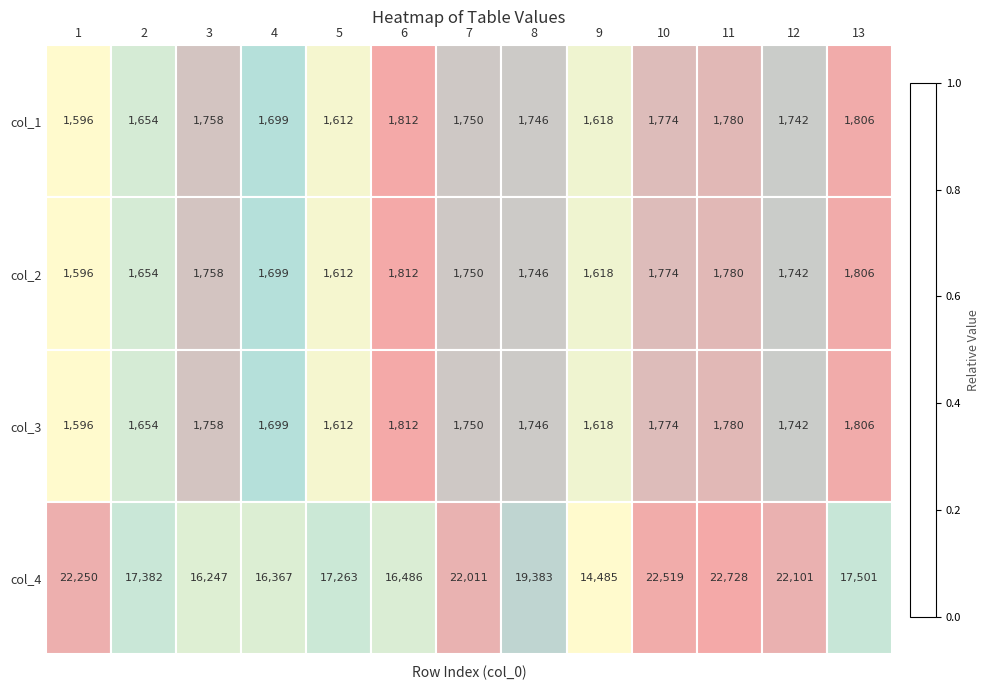

At which category does the chart reach its peak across all series?

11